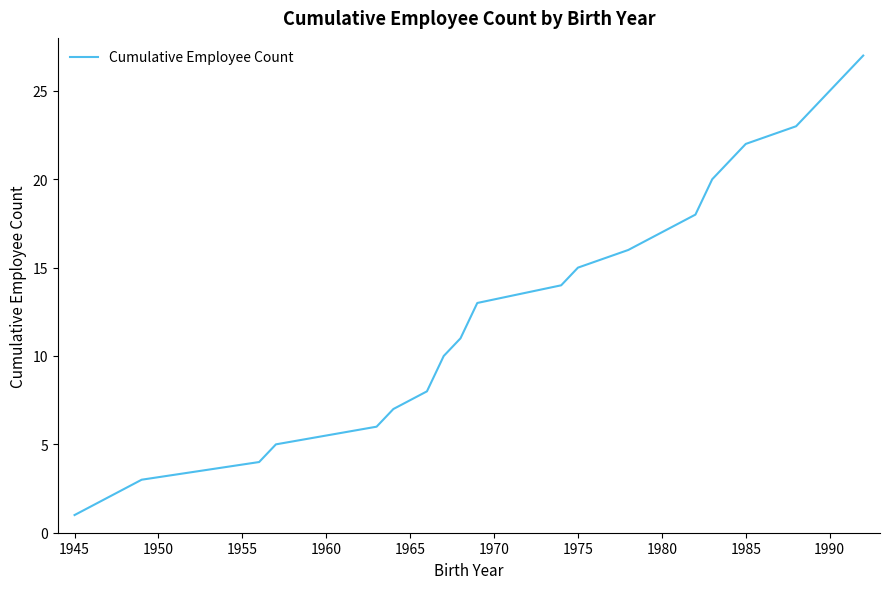

What is the average value?

14